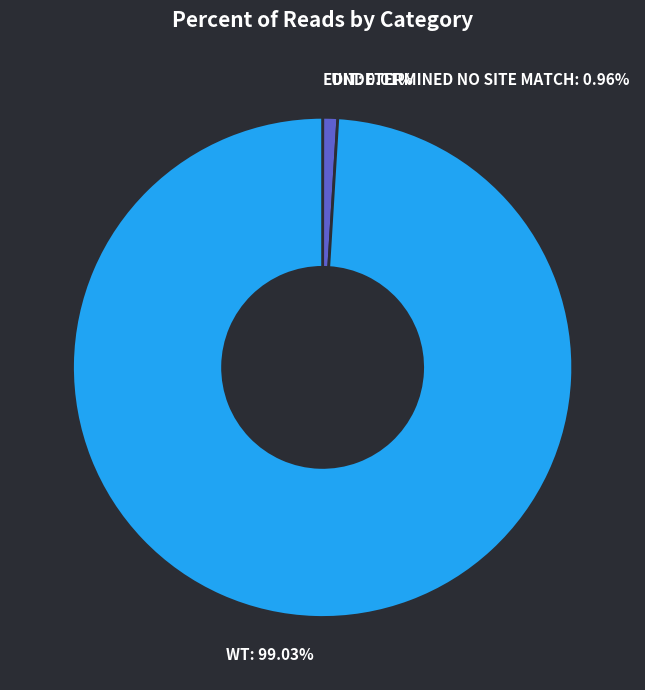

Does any single category account for the majority?

Yes